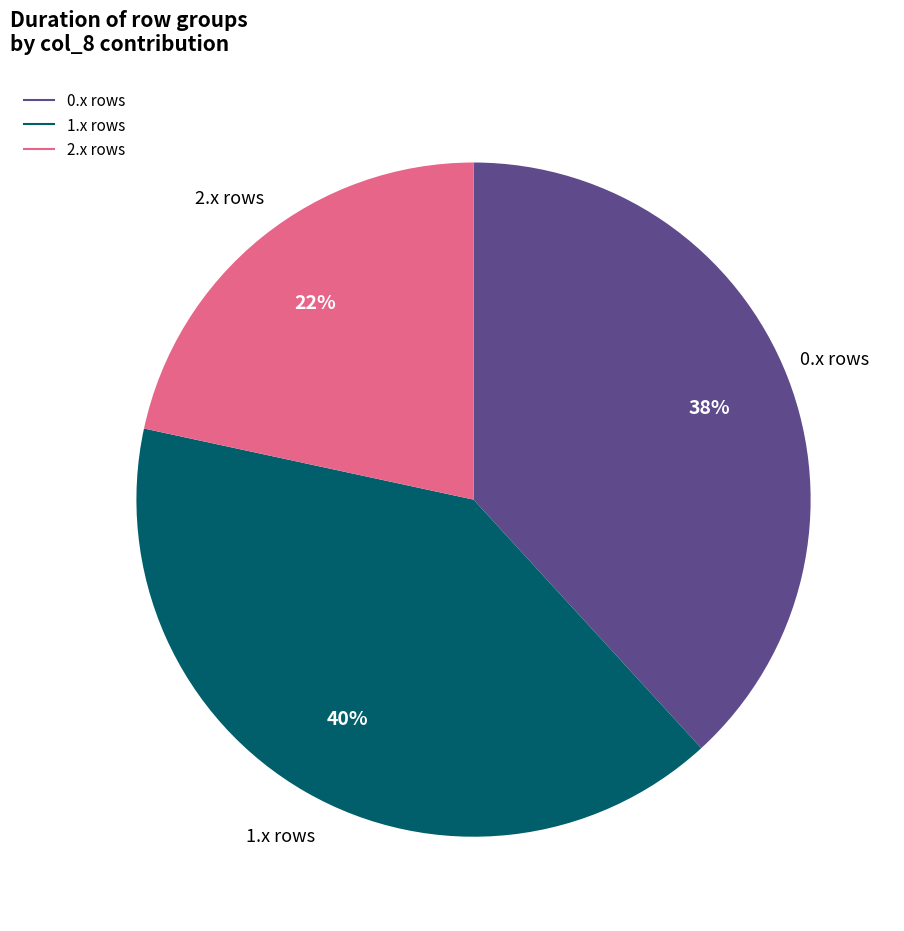

How many slices are in this pie chart?

3